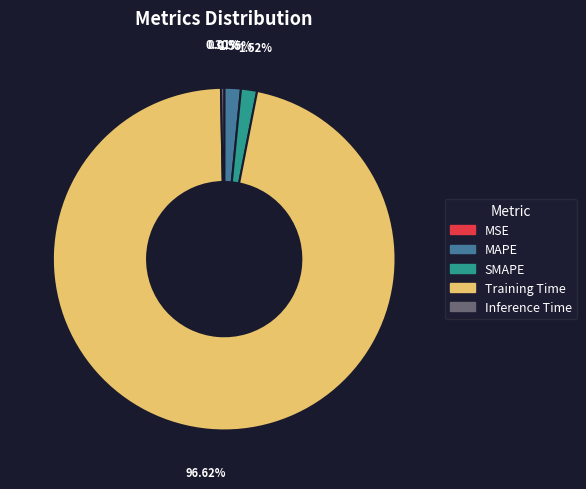

Which category accounts for the majority?

Training Time